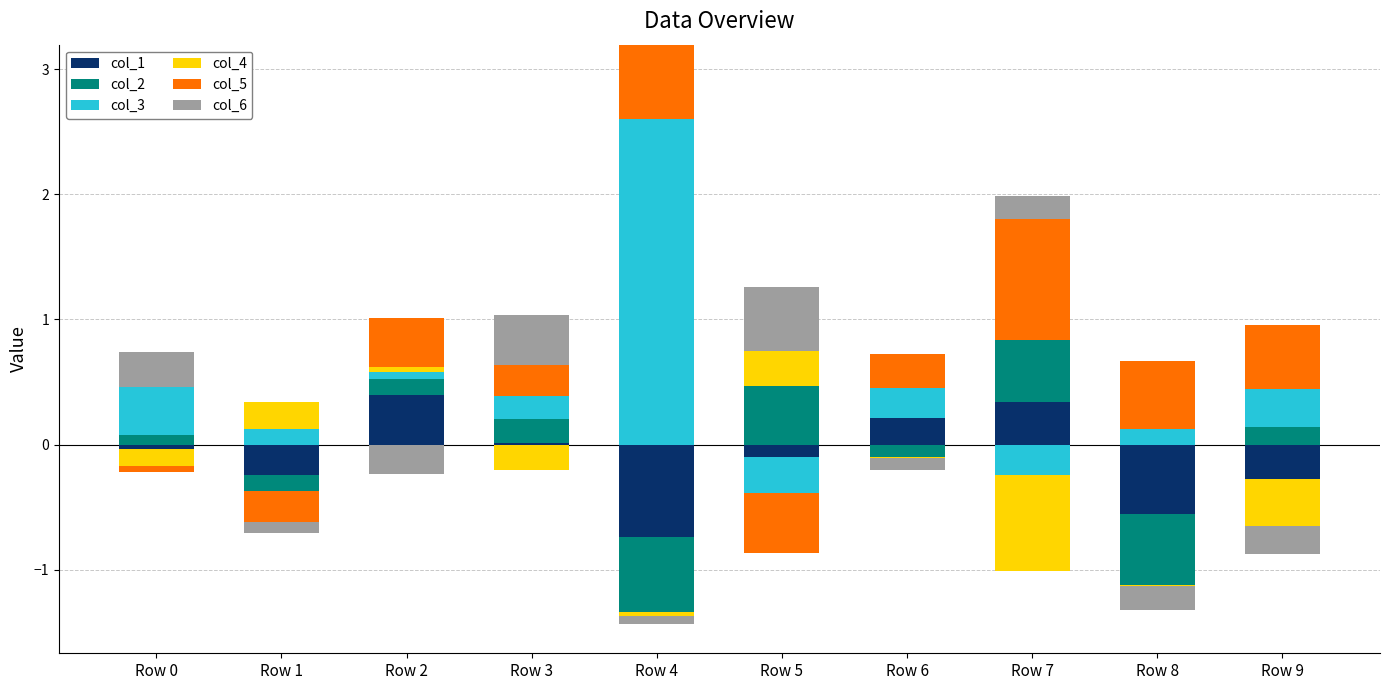

Read the col_3 value at Row 8.

0.1